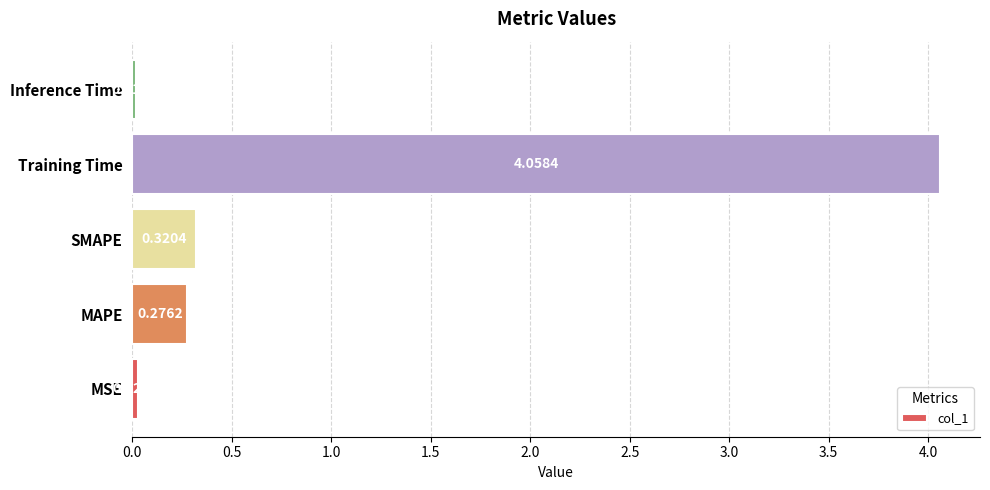

What is the average value?

0.9